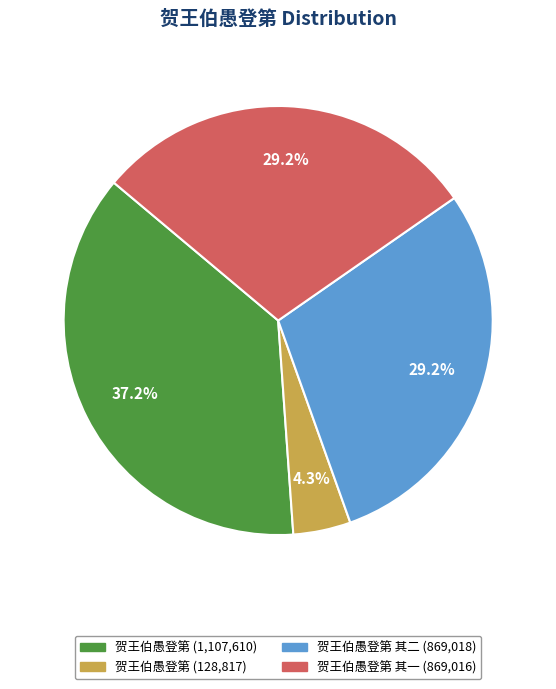

Does any single category account for the majority?

No